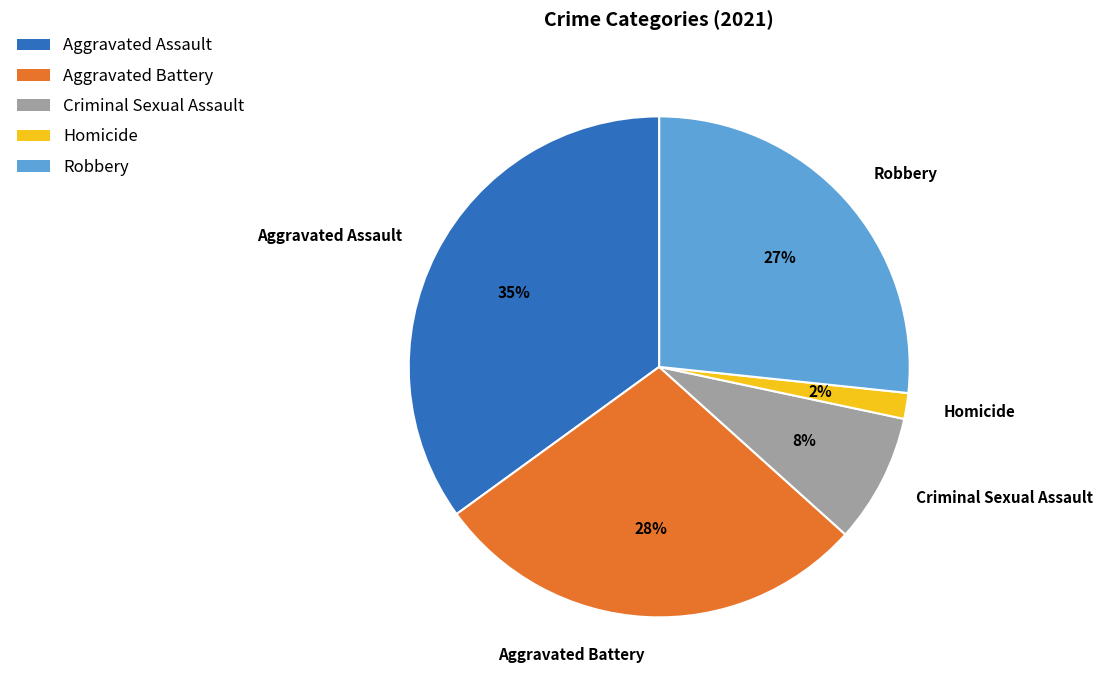

To the nearest percent, what is the combined percentage of Aggravated Assault and Aggravated Battery?

63%